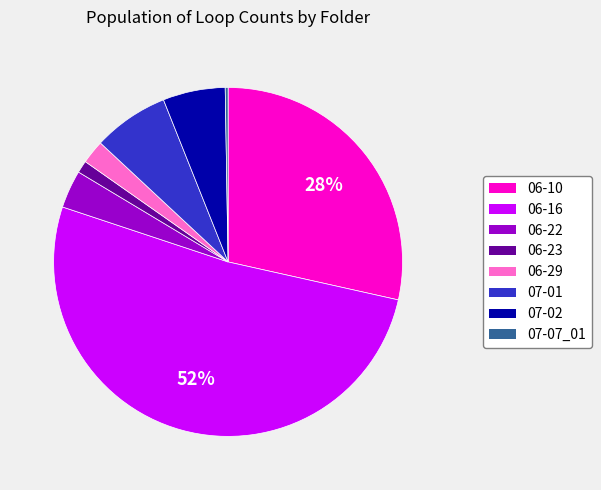

Between 06-23 and 06-22, which is larger?

06-22